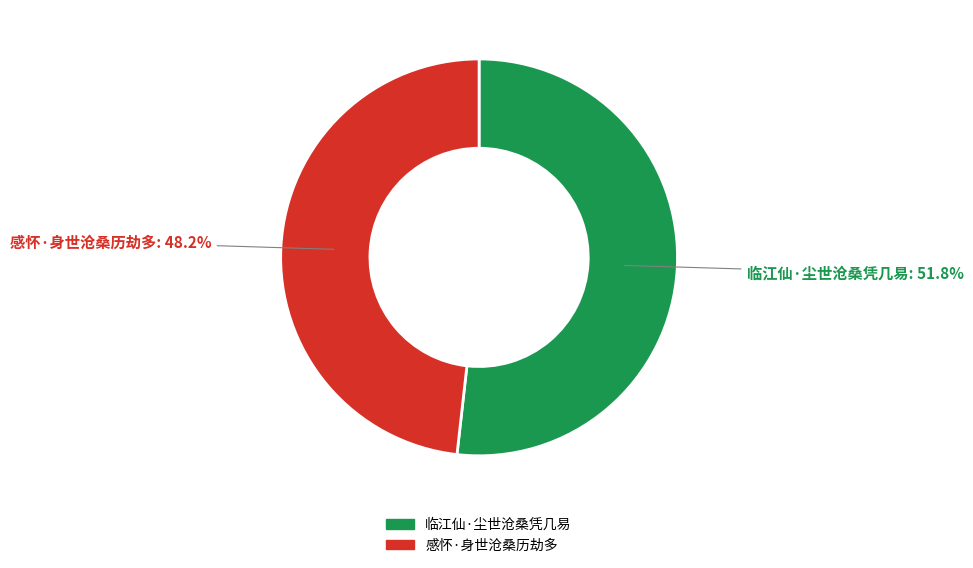

Rank the categories by value from highest to lowest.

临江仙·尘世沧桑凭几易, 感怀·身世沧桑历劫多